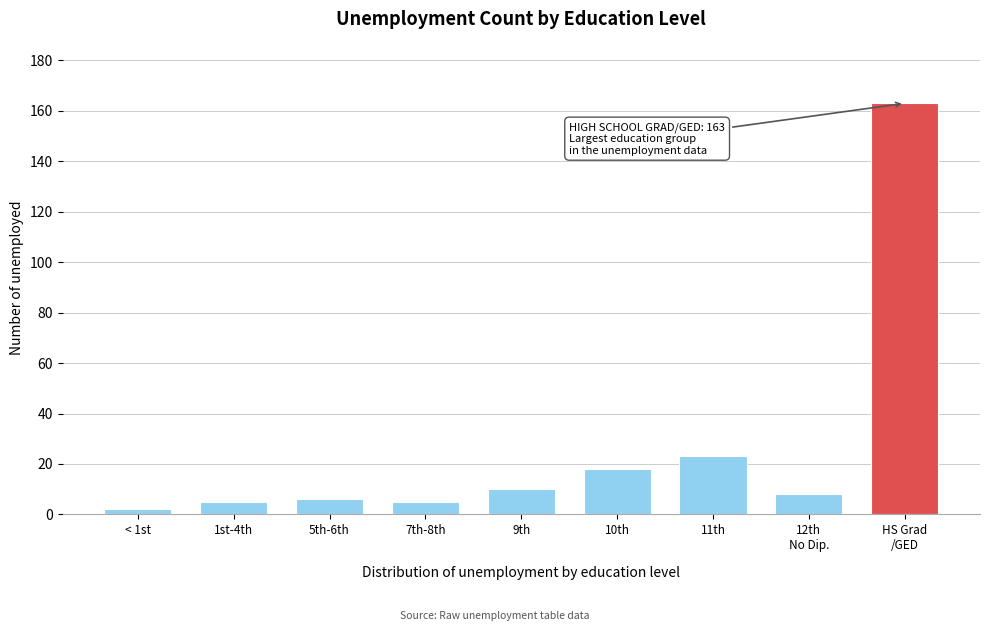

Reading right to left, transcribe all the data shown in this chart.

163	8	23	18	10	5	6	5	2